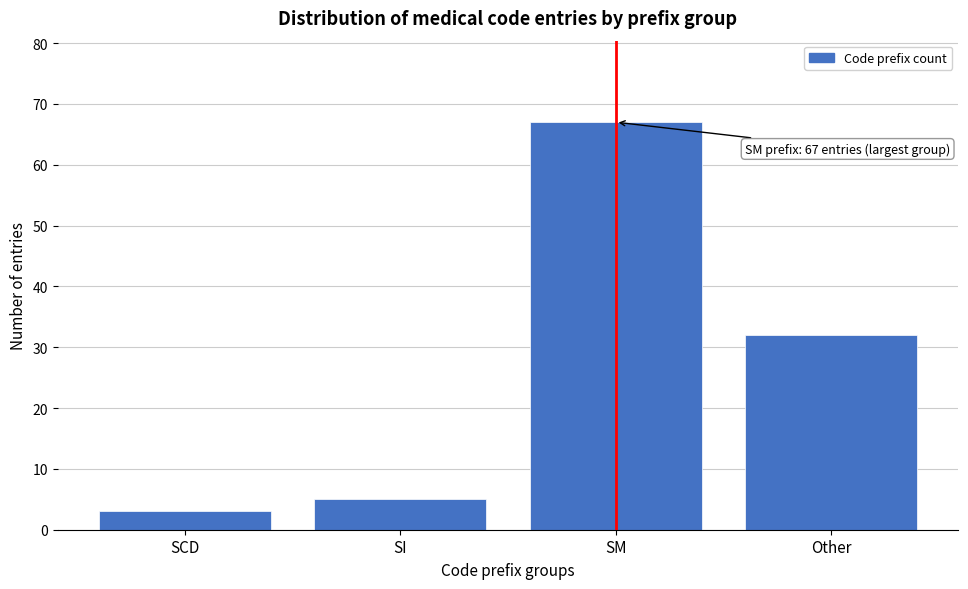

Reading left to right, transcribe all the data shown in this chart.

3	5	67	32